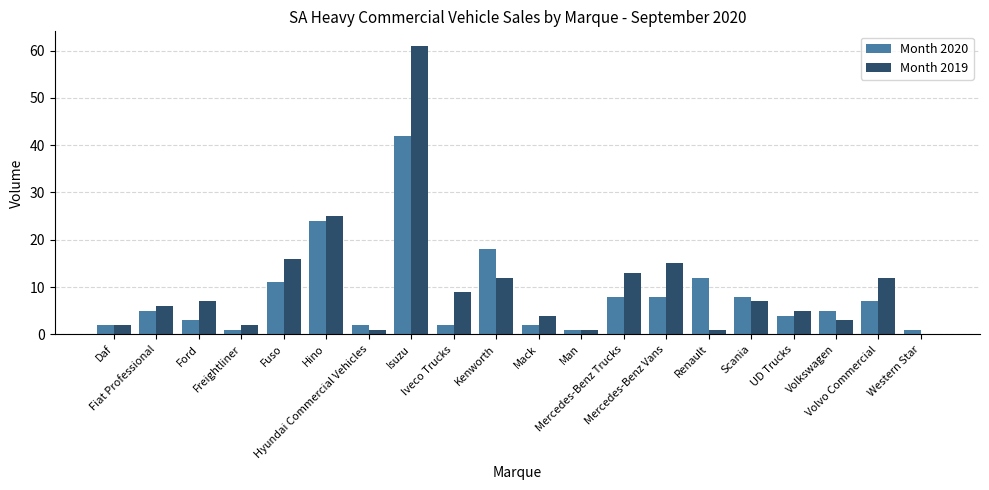

What value does the Month 2020 series have at Volvo Commercial, to the nearest 5?

5